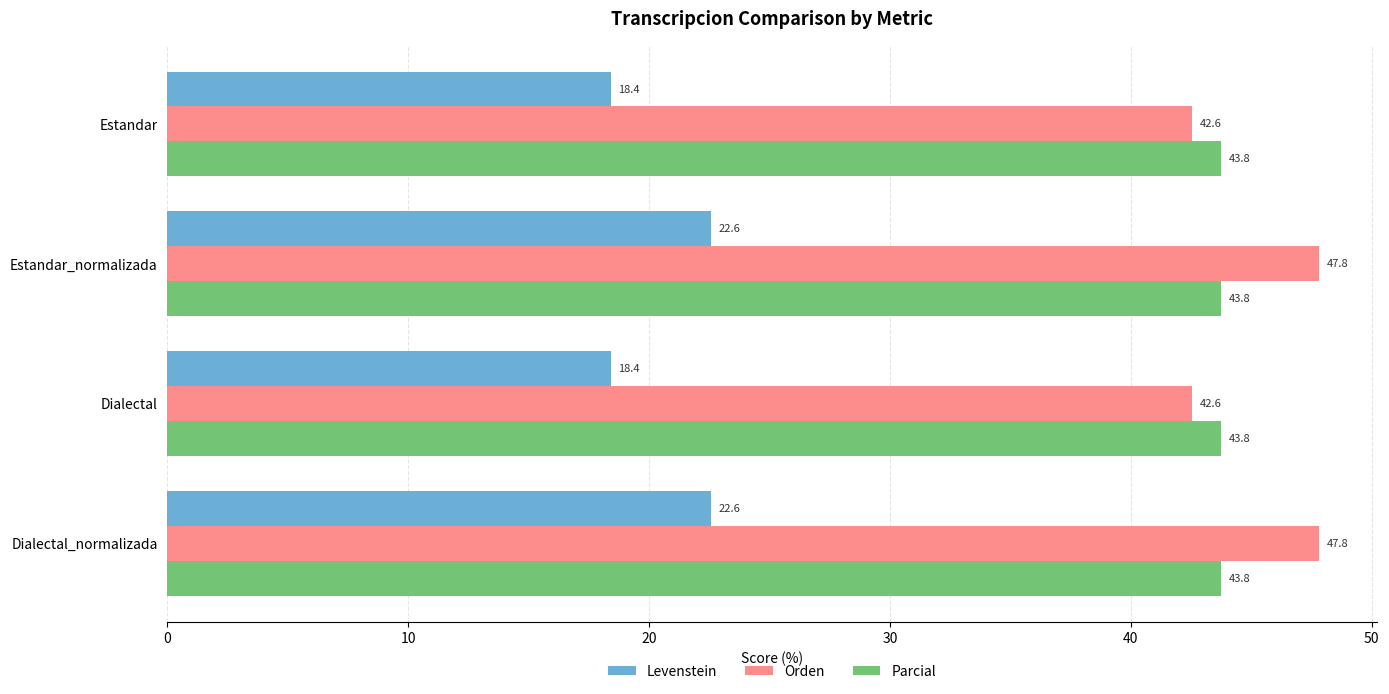

What value does the Levenstein series have at Dialectal_normalizada?

22.6